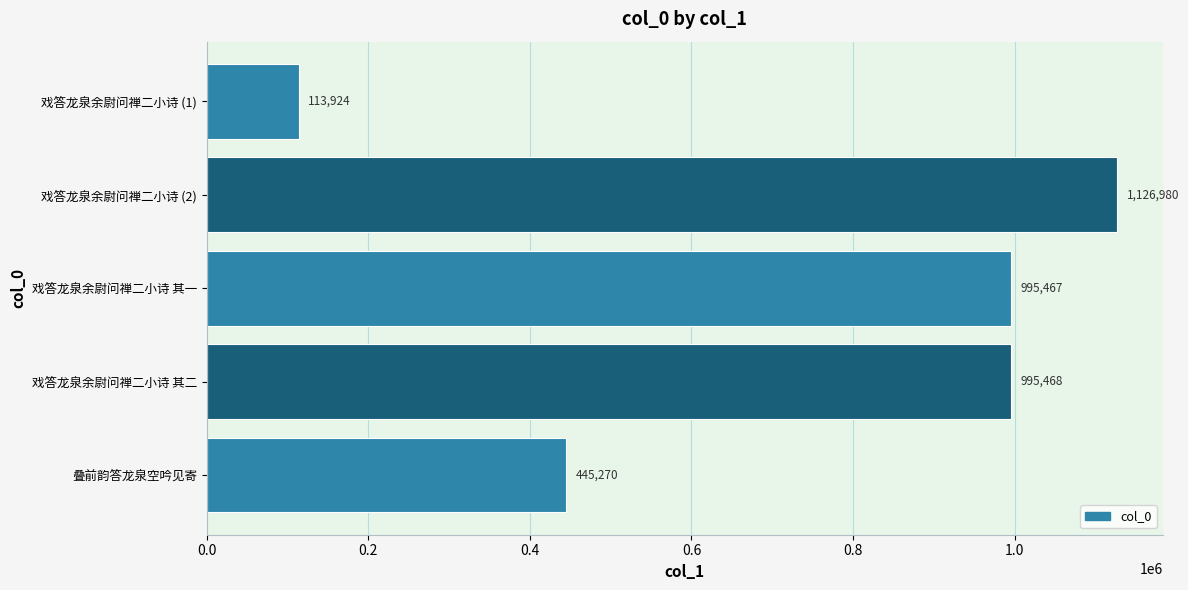

Between 戏答龙泉余尉问禅二小诗 (2) and 戏答龙泉余尉问禅二小诗 其一, which is larger?

戏答龙泉余尉问禅二小诗 (2)